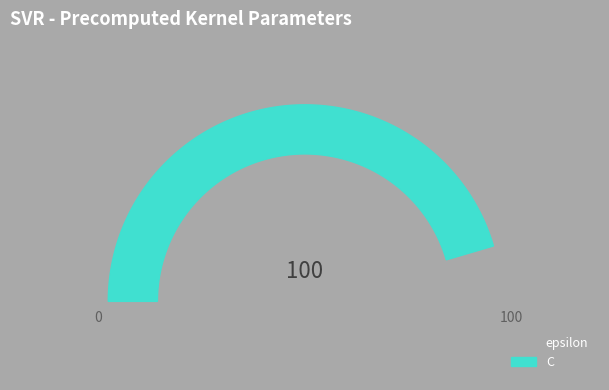

To the nearest percent, what percentage of the pie is C?

91%